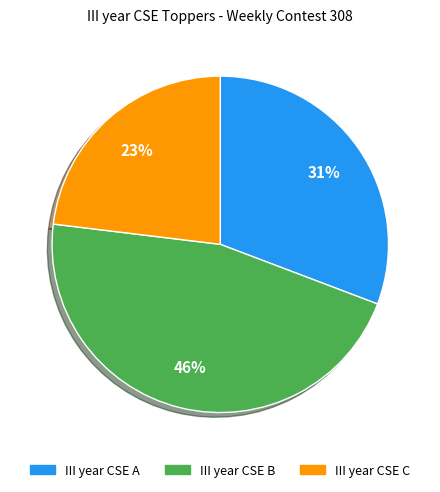

What is the ratio of the value at III year CSE B to the value at III year CSE A?

1.5